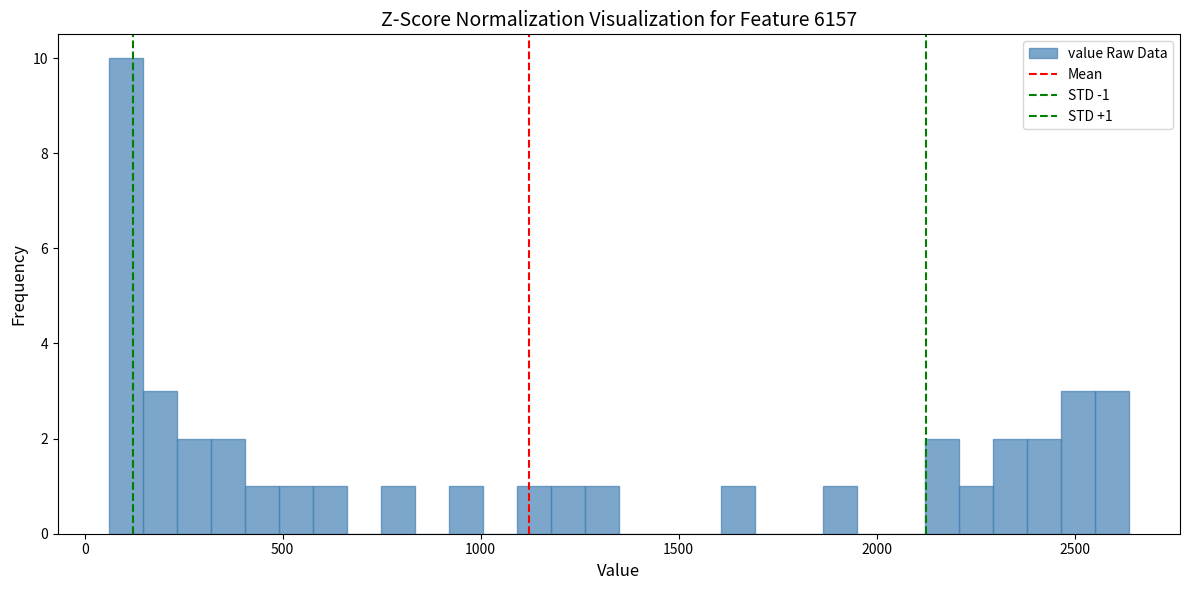

Around what value on the x-axis is the tallest bar? Give the approximate position of its centre, as read against the axis.

100